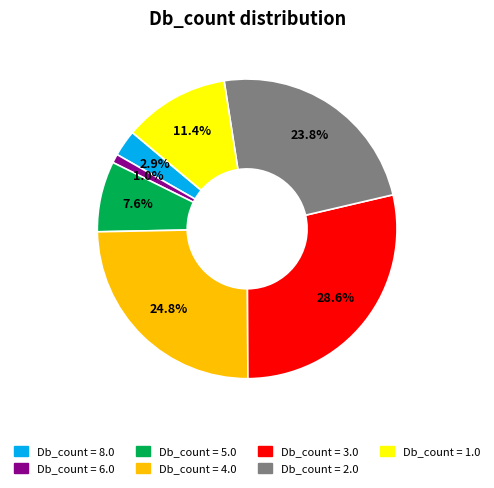

Is there any slice that represents more than half of the pie?

No